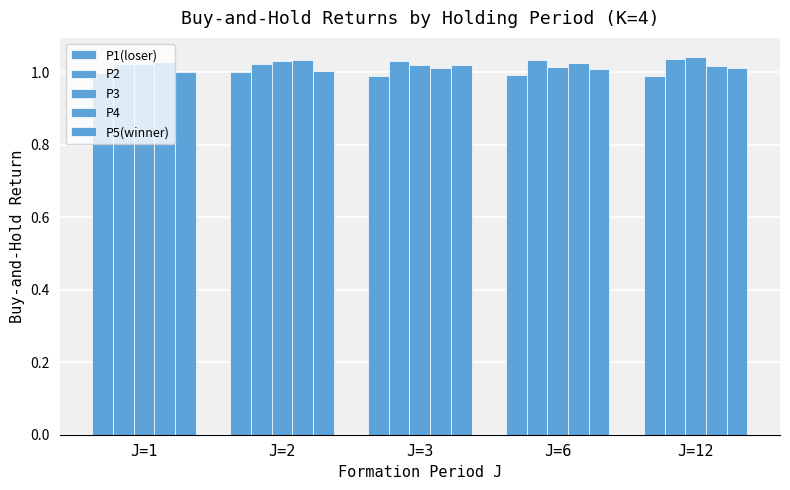

Reading left to right, transcribe all the data shown in this chart.

P1(loser): J=1=1.0	J=2=1.0	J=3=1.0	J=6=1.0	J=12=1.0
P2: J=1=1.0	J=2=1.0	J=3=1.0	J=6=1.0	J=12=1.0
P3: J=1=1.0	J=2=1.0	J=3=1.0	J=6=1.0	J=12=1.0
P4: J=1=1.0	J=2=1.0	J=3=1.0	J=6=1.0	J=12=1.0
P5(winner): J=1=1.0	J=2=1.0	J=3=1.0	J=6=1.0	J=12=1.0